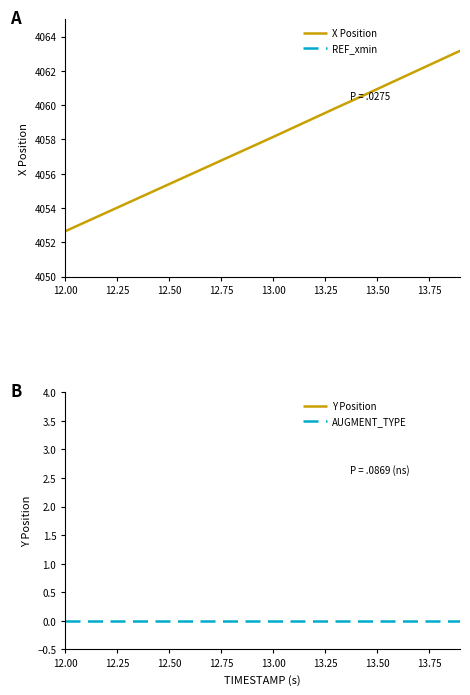

What are all the series names shown in the legend?

X Position, REF_xmin, Y Position, AUGMENT_TYPE